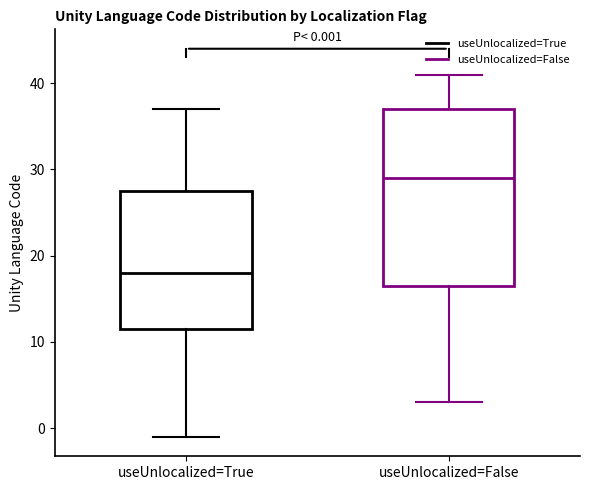

Which box is the tallest, from its lower edge to its upper edge?

useUnlocalized=False